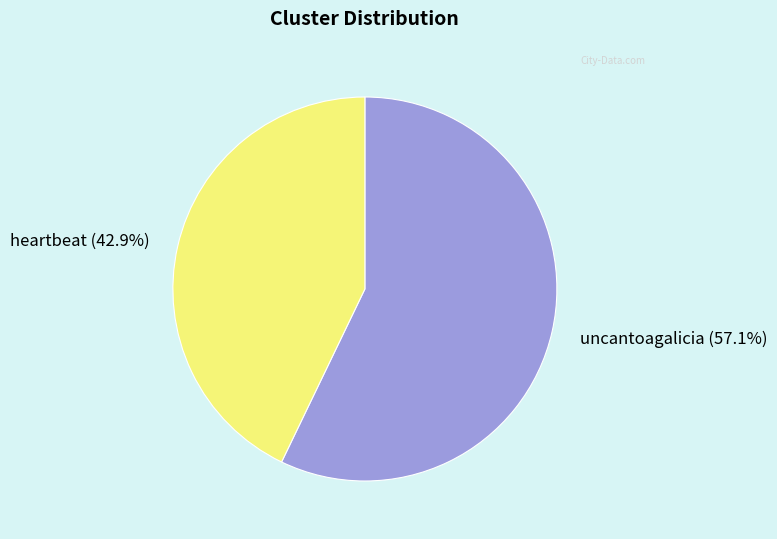

How many slices are in this pie chart?

2